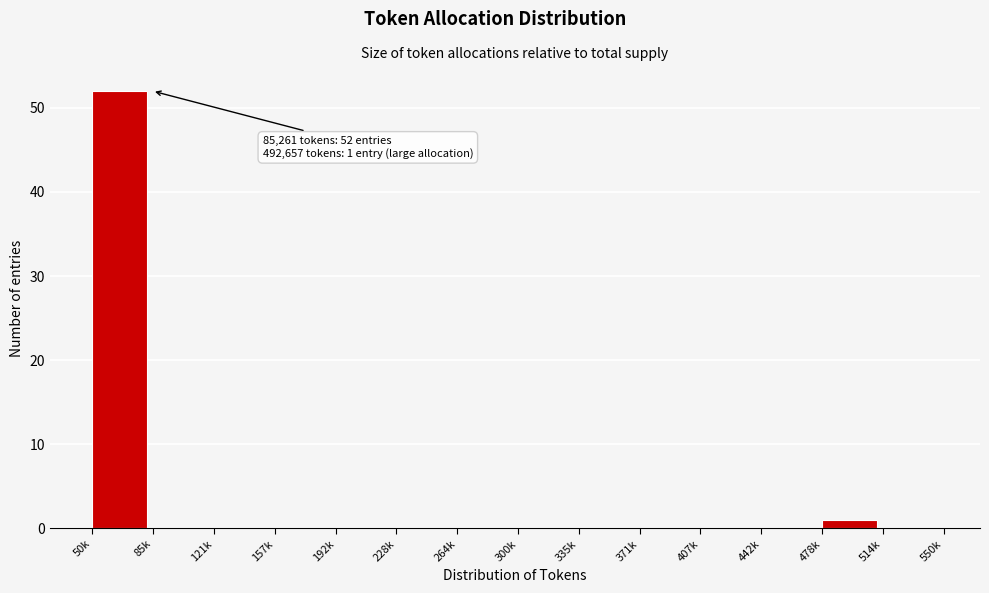

Reading left to right, what are all the values shown in this chart?

50k=52	85k=0	121k=0	157k=0	192k=0	228k=0	264k=0	300k=0	335k=0	371k=0	407k=0	442k=0	478k=1	514k=0